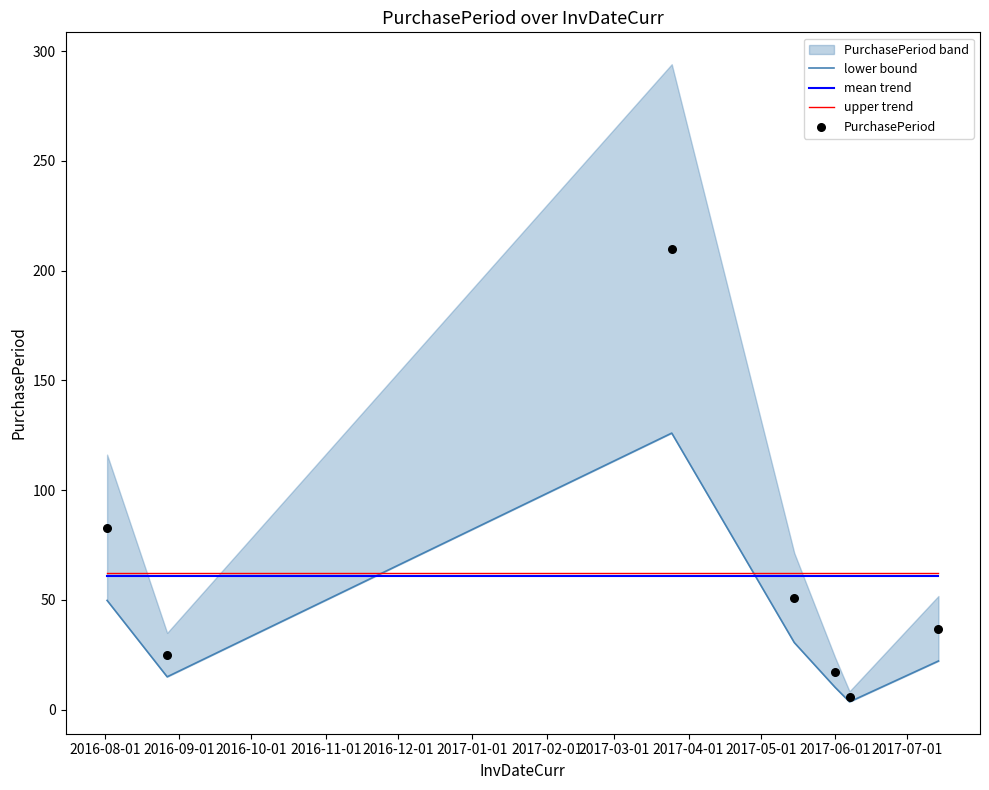

Which series contains the lowest Y value?

lower bound